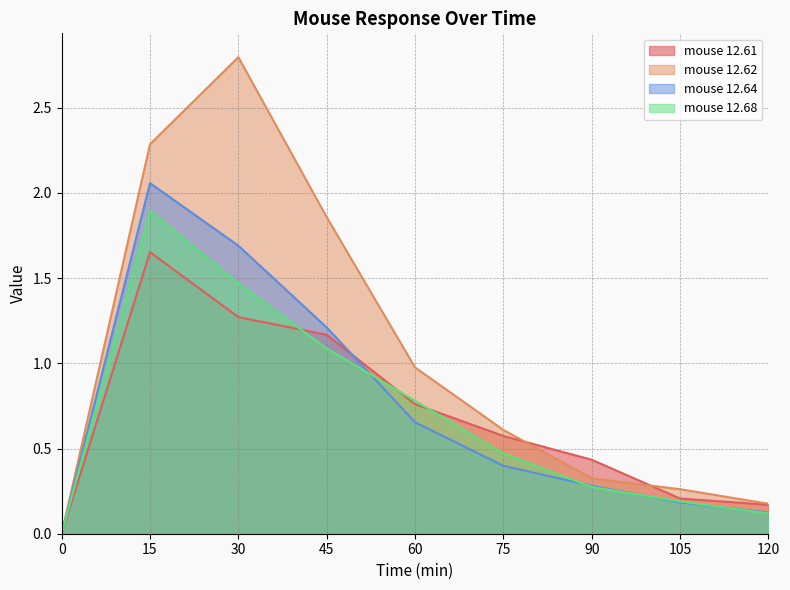

How many lines are shown in the chart?

4